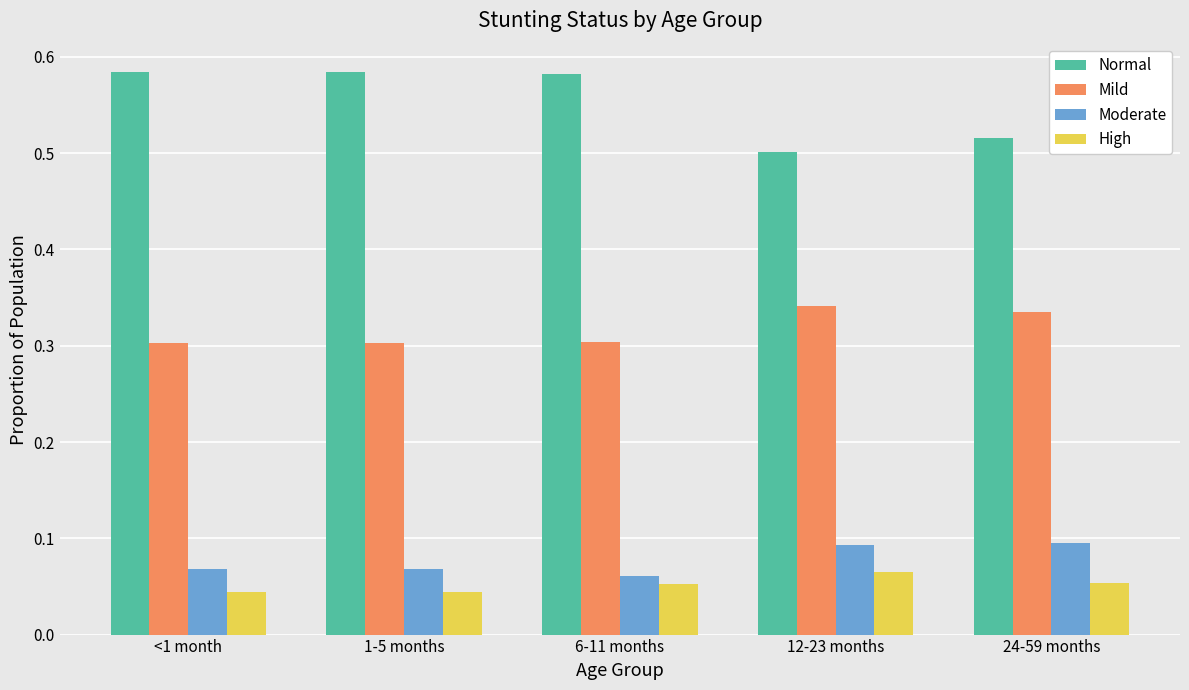

Rank the series at 24-59 months from lowest to highest value.

High, Moderate, Mild, Normal